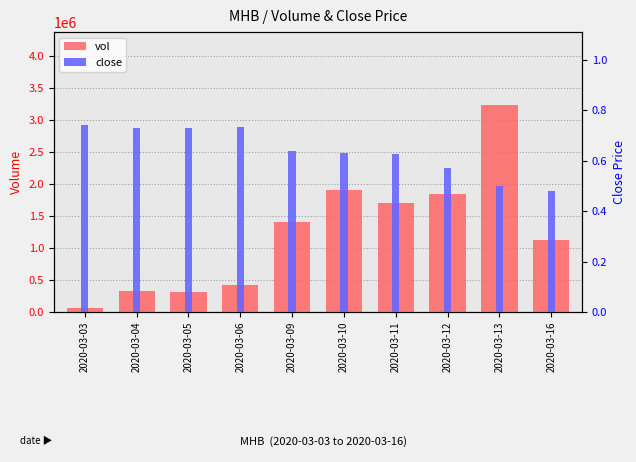

Which series has the largest total across all categories?

vol